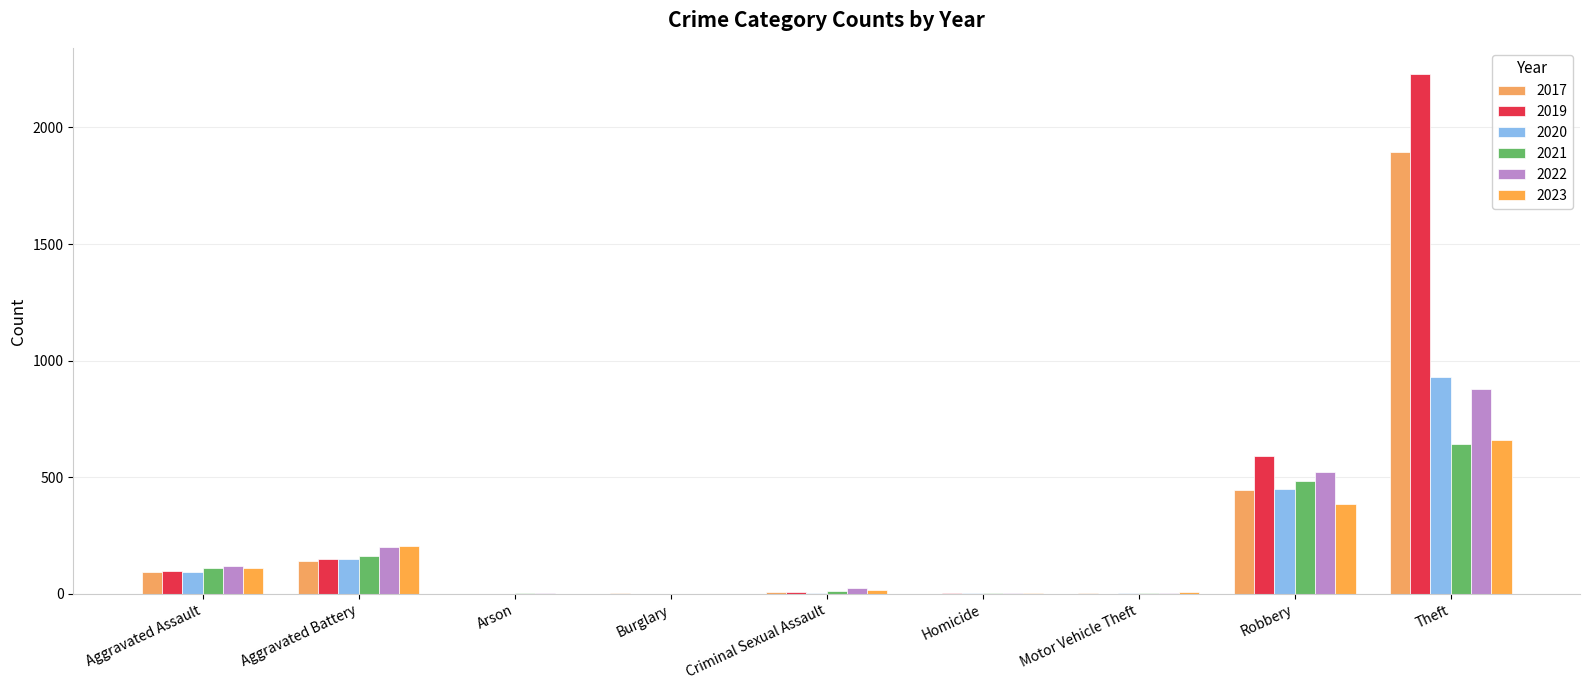

The value of 2021 at Robbery is 484. True or false?

True